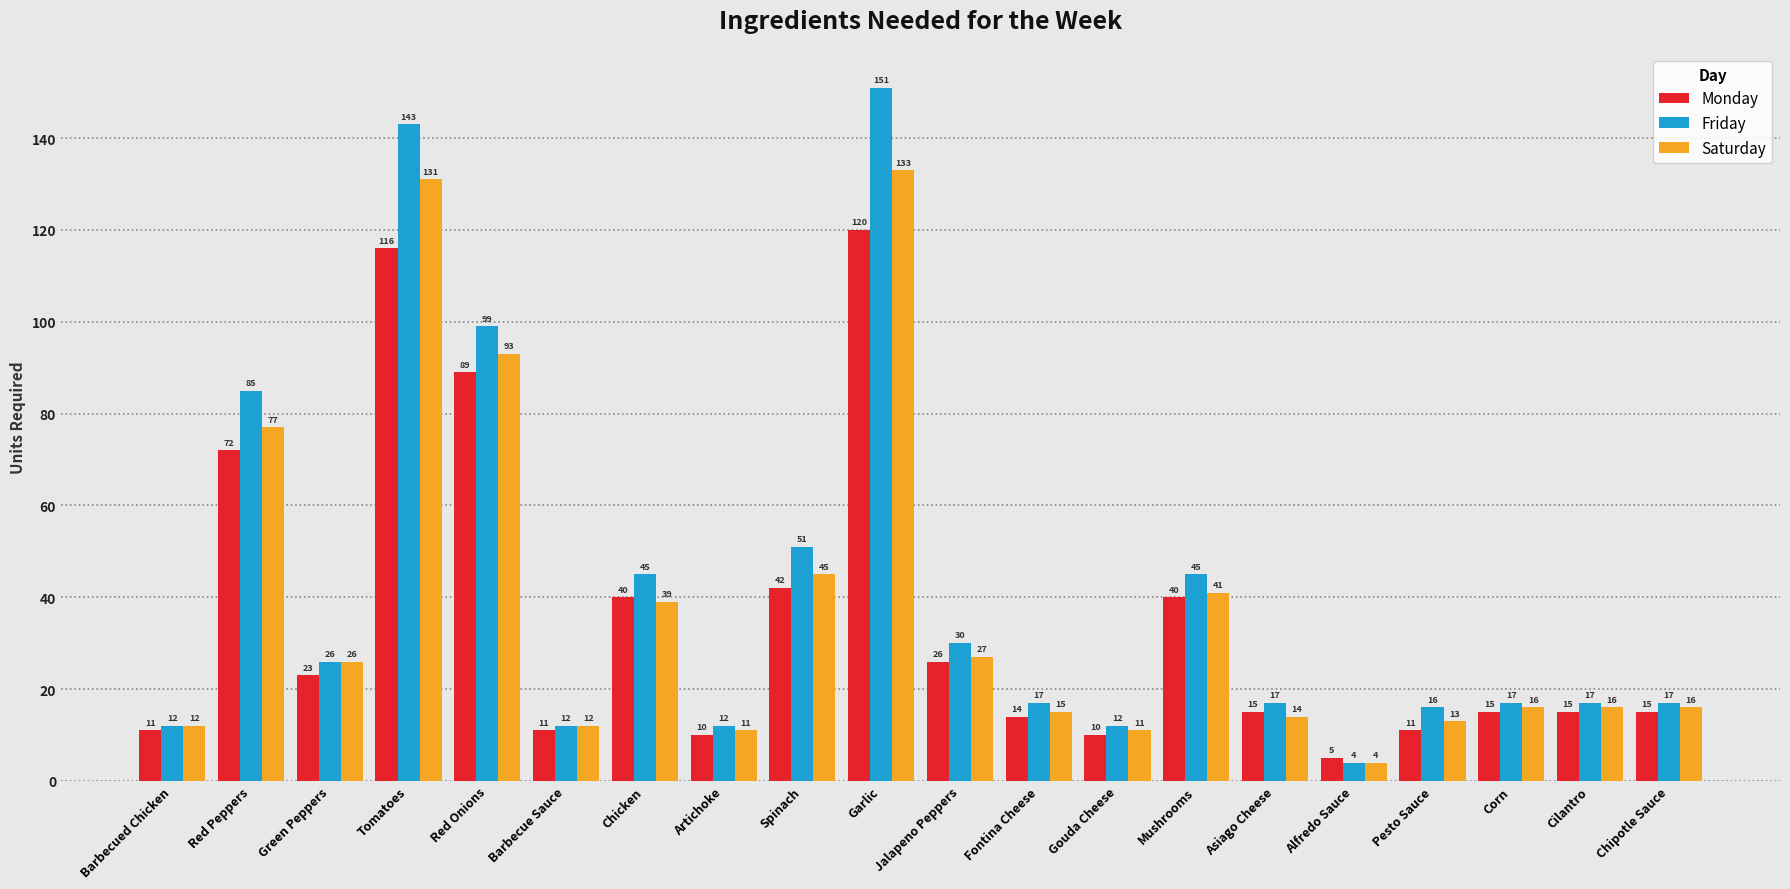

Reading left to right, transcribe all the data shown in this chart.

Monday: Barbecued Chicken=11	Red Peppers=72	Green Peppers=23	Tomatoes=116	Red Onions=89	Barbecue Sauce=11	Chicken=40	Artichoke=10	Spinach=42	Garlic=120	Jalapeno Peppers=26	Fontina Cheese=14	Gouda Cheese=10	Mushrooms=40	Asiago Cheese=15	Alfredo Sauce=5	Pesto Sauce=11	Corn=15	Cilantro=15	Chipotle Sauce=15
Friday: Barbecued Chicken=12	Red Peppers=85	Green Peppers=26	Tomatoes=143	Red Onions=99	Barbecue Sauce=12	Chicken=45	Artichoke=12	Spinach=51	Garlic=151	Jalapeno Peppers=30	Fontina Cheese=17	Gouda Cheese=12	Mushrooms=45	Asiago Cheese=17	Alfredo Sauce=4	Pesto Sauce=16	Corn=17	Cilantro=17	Chipotle Sauce=17
Saturday: Barbecued Chicken=12	Red Peppers=77	Green Peppers=26	Tomatoes=131	Red Onions=93	Barbecue Sauce=12	Chicken=39	Artichoke=11	Spinach=45	Garlic=133	Jalapeno Peppers=27	Fontina Cheese=15	Gouda Cheese=11	Mushrooms=41	Asiago Cheese=14	Alfredo Sauce=4	Pesto Sauce=13	Corn=16	Cilantro=16	Chipotle Sauce=16